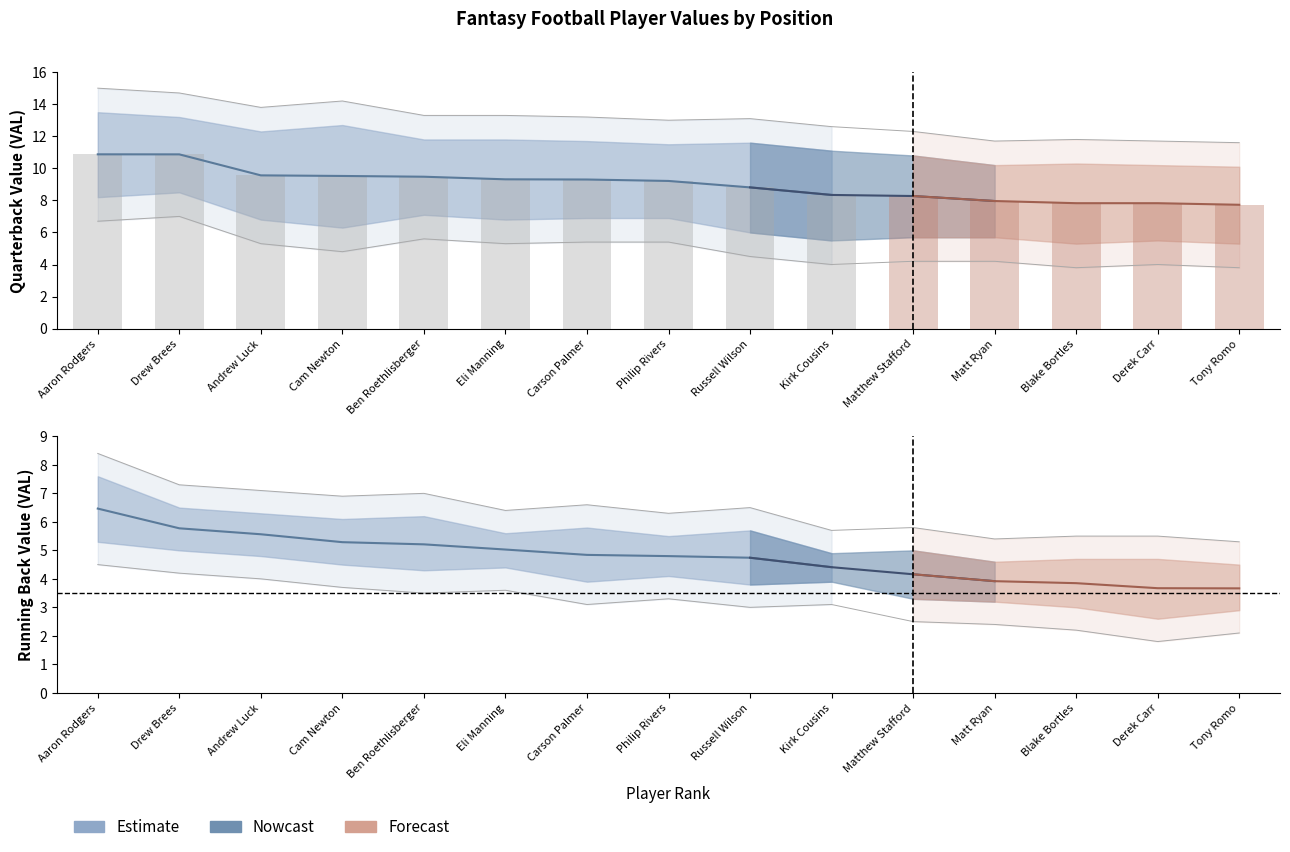

Which series has the largest range (max minus min)?

QB_VAL_upper